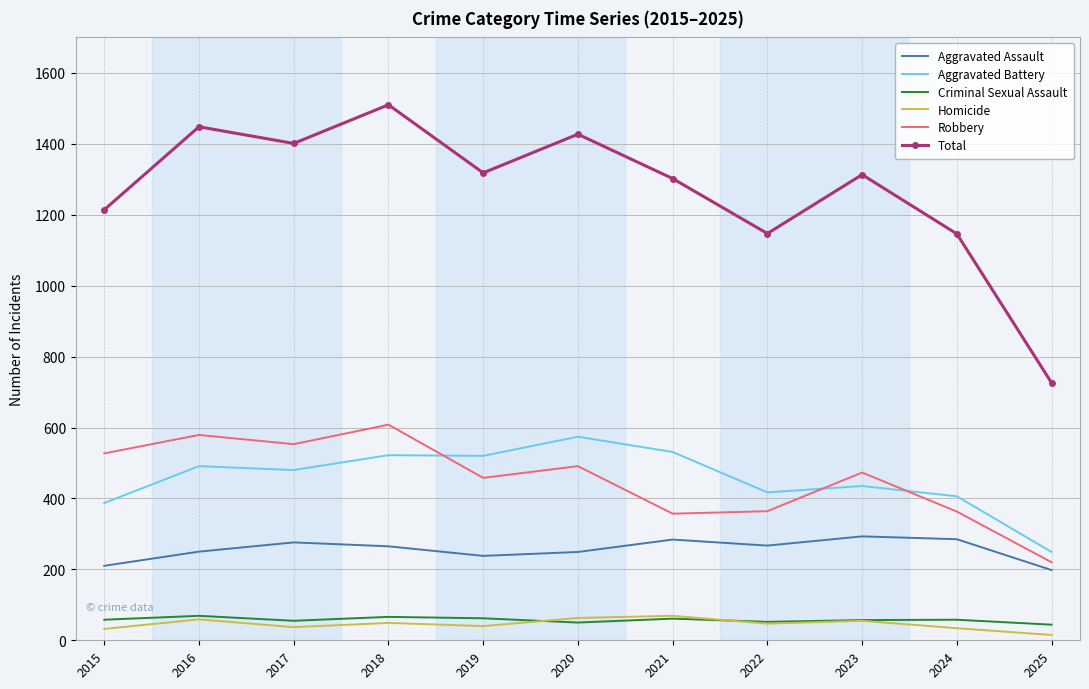

At which label does Total reach its peak?

2018